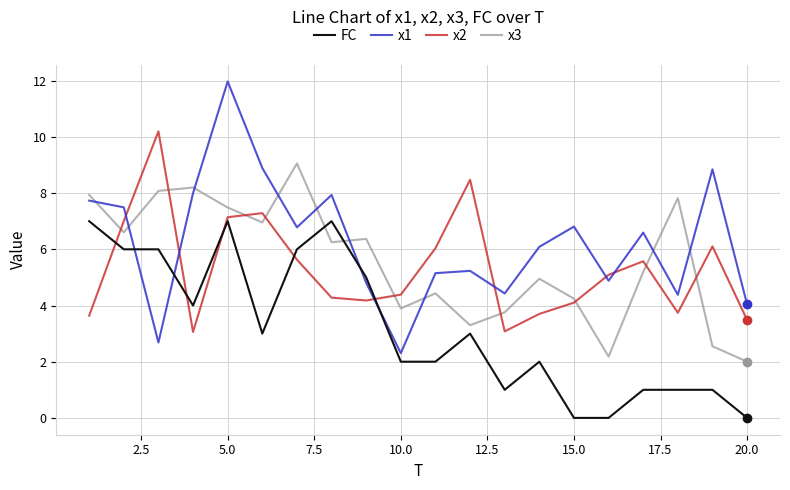

Which series ends up on top after the final intersection of x2 and x1?

x1